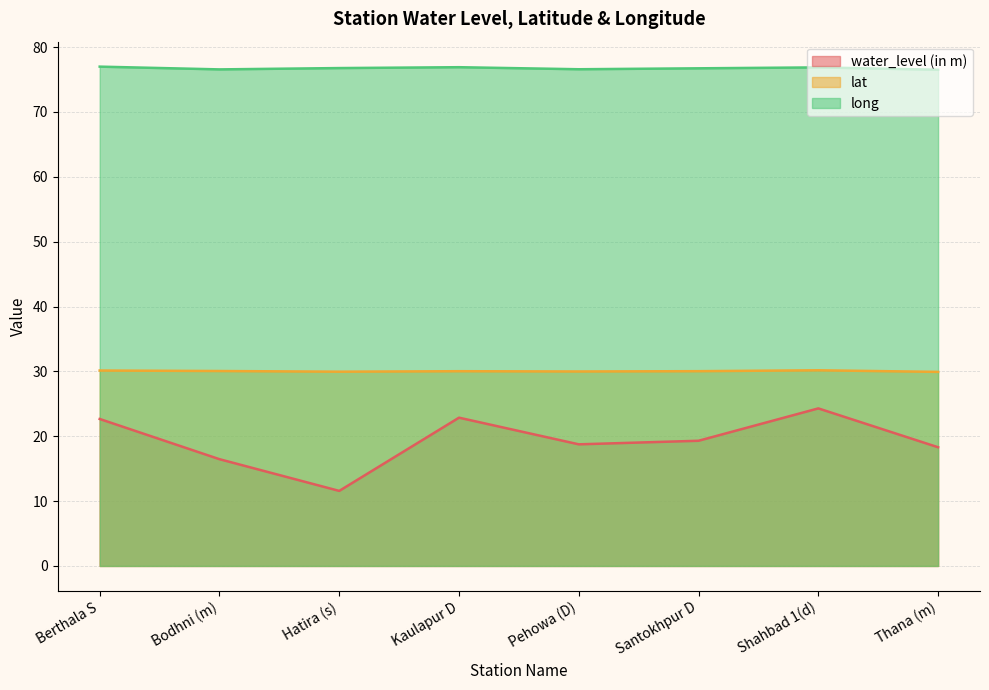

At how many categories does at least one series exceed 40?

8